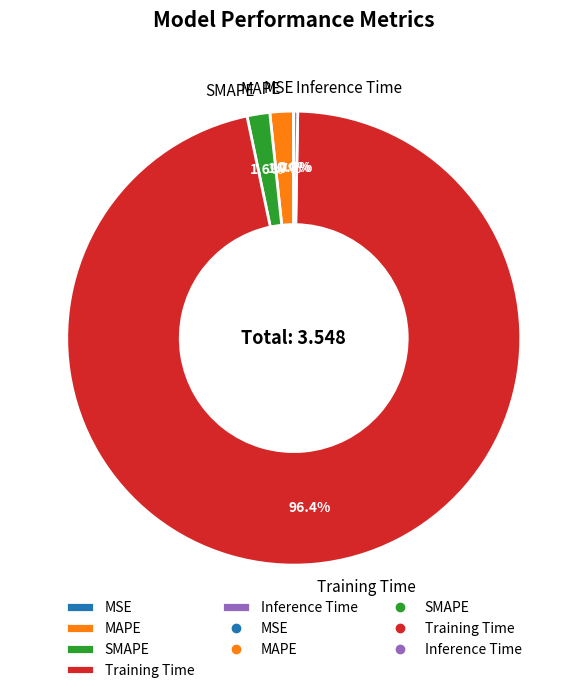

The Inference Time slice represents 15% of the pie. True or false?

False